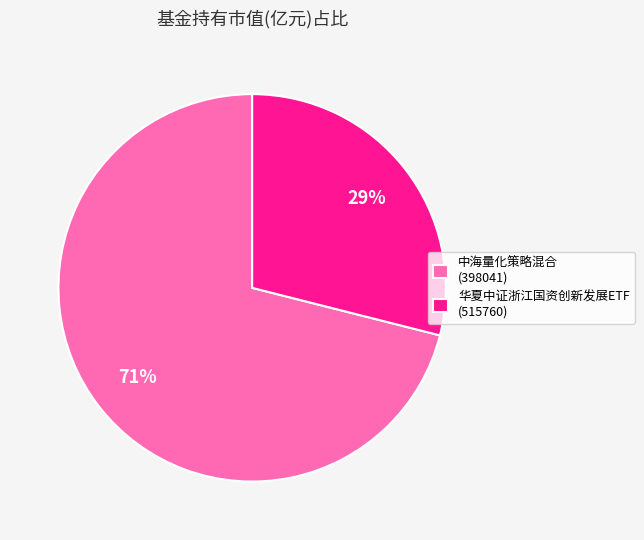

Is it true that 中海量化策略混合 (398041) is 71% of the pie?

True